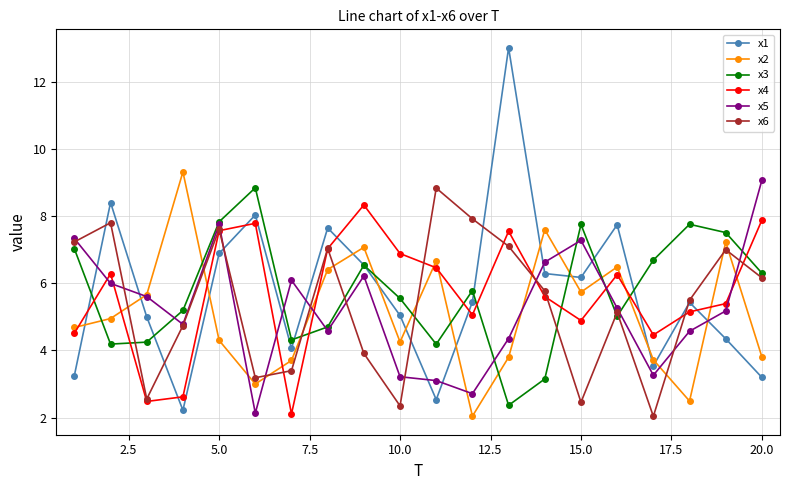

What is the value of the x3 point at the 15th from the left?

7.8